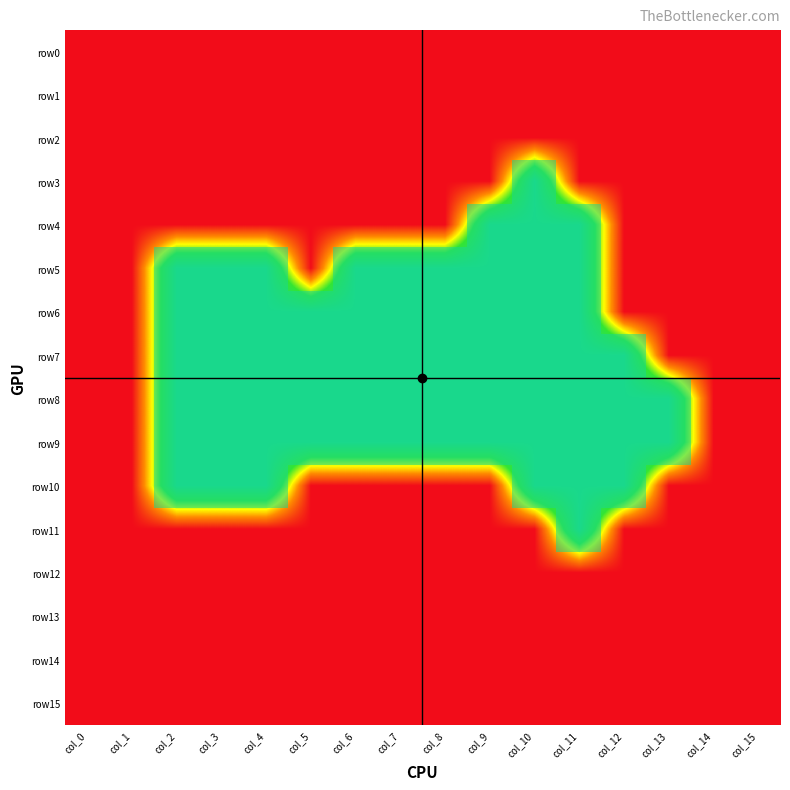

Between col_8 and col_13, which series saw the biggest shift?

row5